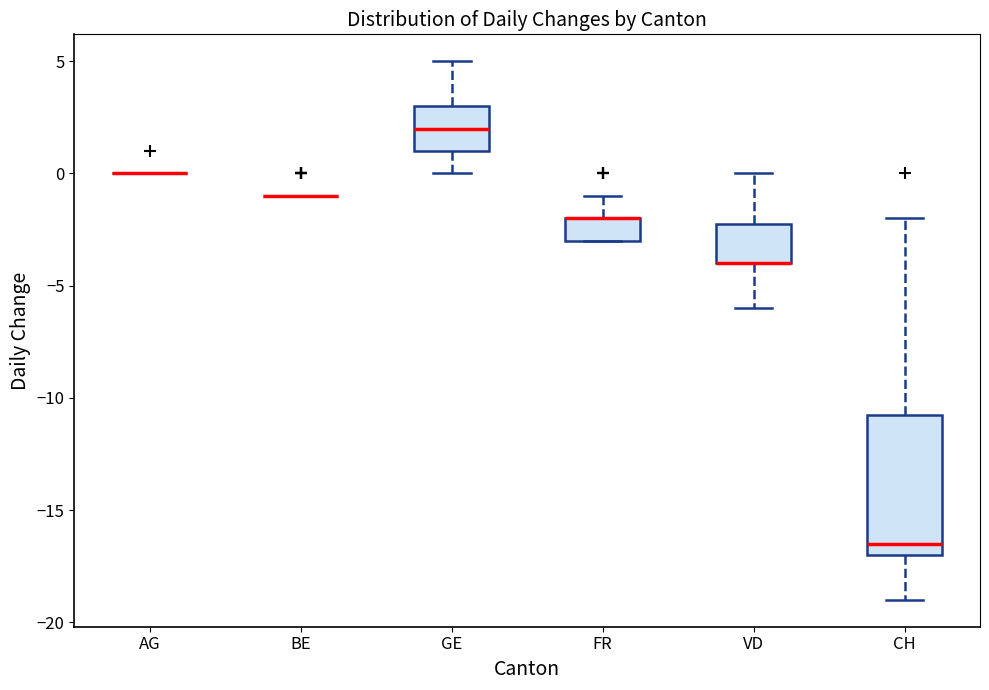

Reading left to right, transcribe this box plot: for each box, give where its median line is, the range the box spans, and where its two whiskers end, as read against the y-axis. The values are not printed on the chart, so give them approximately, as read against the axis.

AG: box collapsed to a line at 0.0, whiskers 0.0 to 0.0
BE: box collapsed to a line at -1.0, whiskers -1.0 to -1.0
GE: median 2.0, box 1.0 to 3.0, whiskers 0.0 to 5.0
FR: median -2.0 (drawn on the box's upper edge), box -3.0 to -2.0, whiskers -3.0 to -1.0
VD: median -4.0 (drawn on the box's lower edge), box -4.0 to -2.0, whiskers -6.0 to 0.0
CH: median -16.5, box -17.0 to -10.5, whiskers -19.0 to -2.0